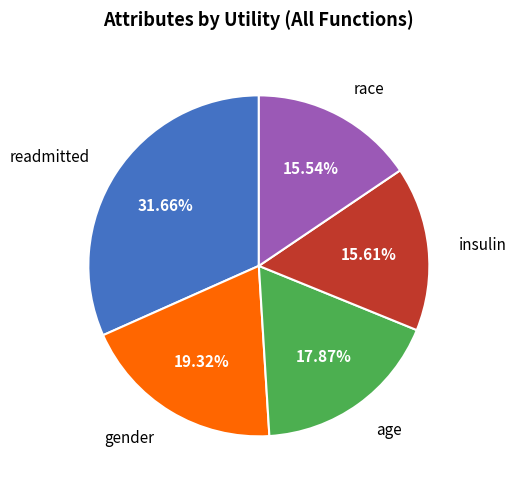

Which has a higher value, gender or insulin?

gender